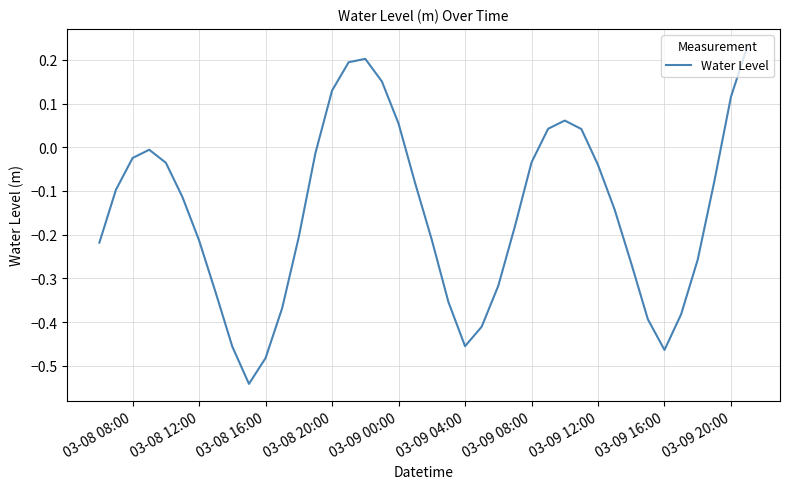

What is the difference between the maximum and minimum values?

0.8